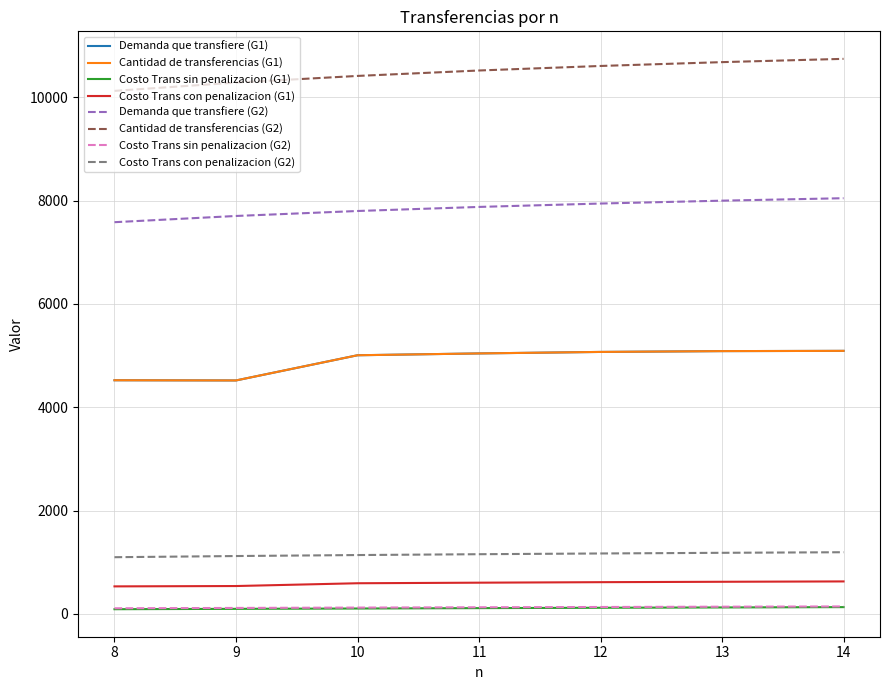

Does the chart display data point markers on the line(s)?

No